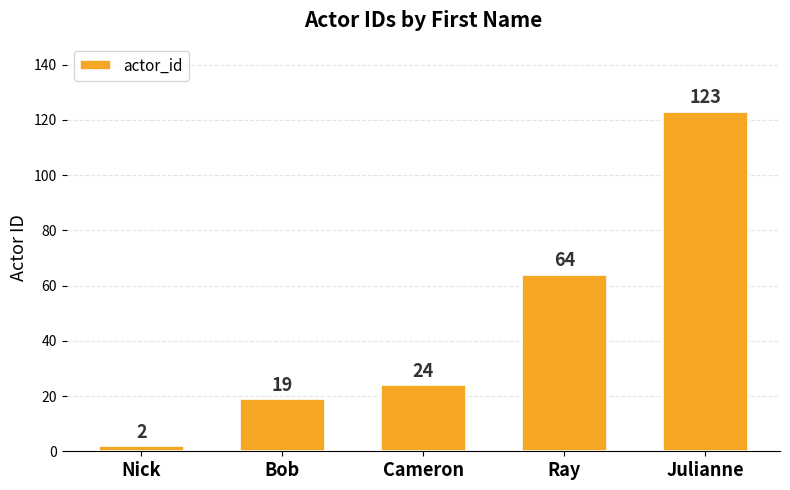

Which label corresponds to the smallest value in the chart?

Nick